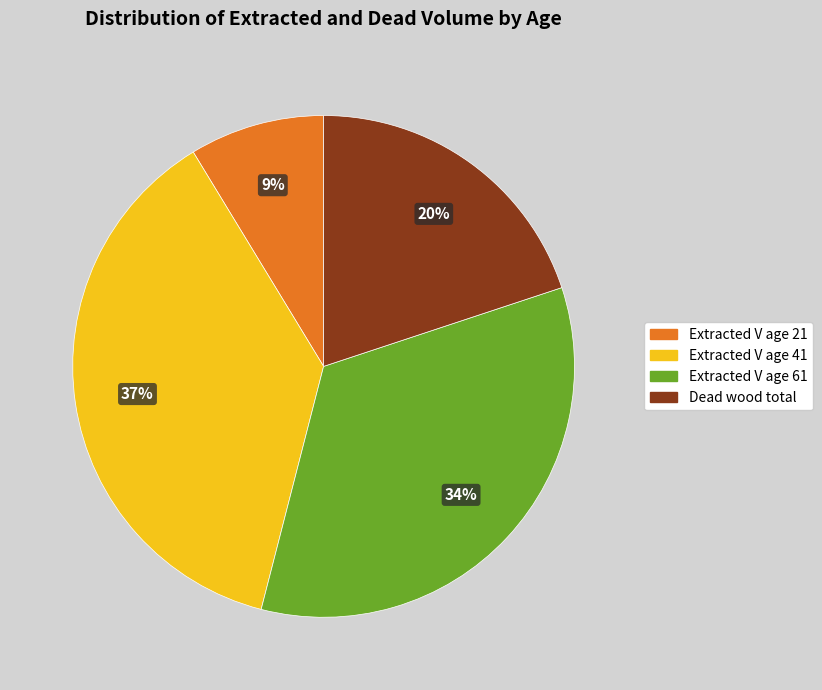

Is there any slice that represents more than half of the pie?

No